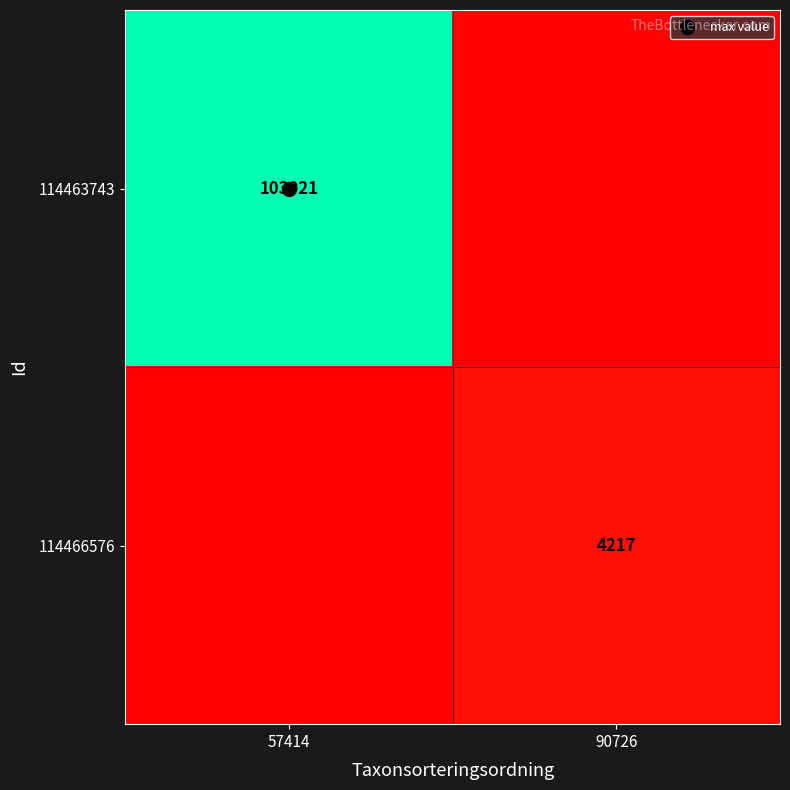

At which label does 114466576 reach its minimum?

57414